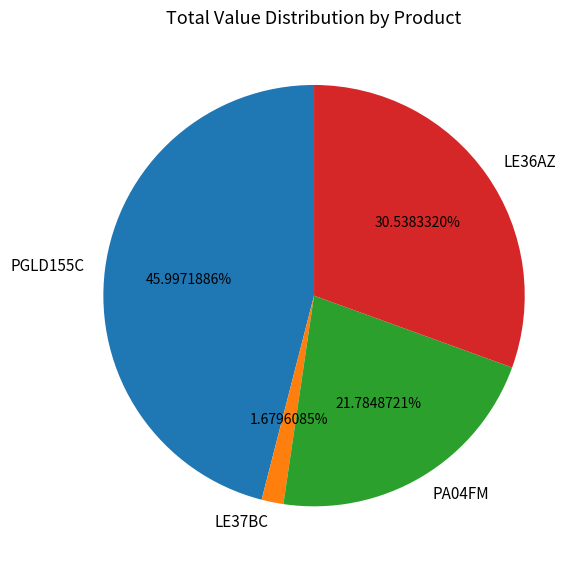

Count the number of slices in the pie.

4